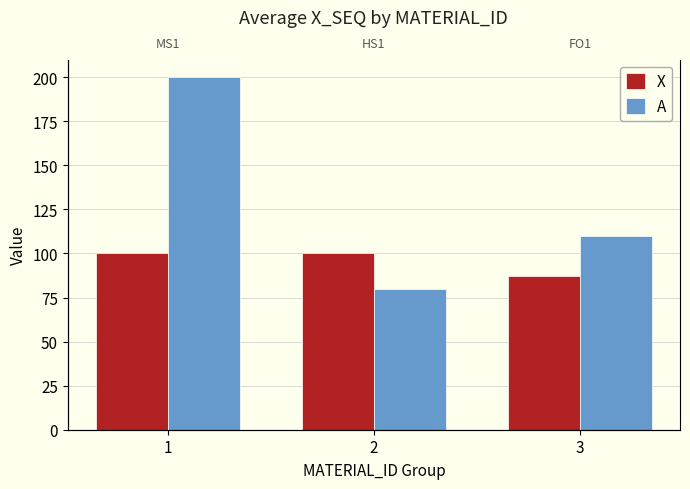

What is the average value of the A series?

130.0